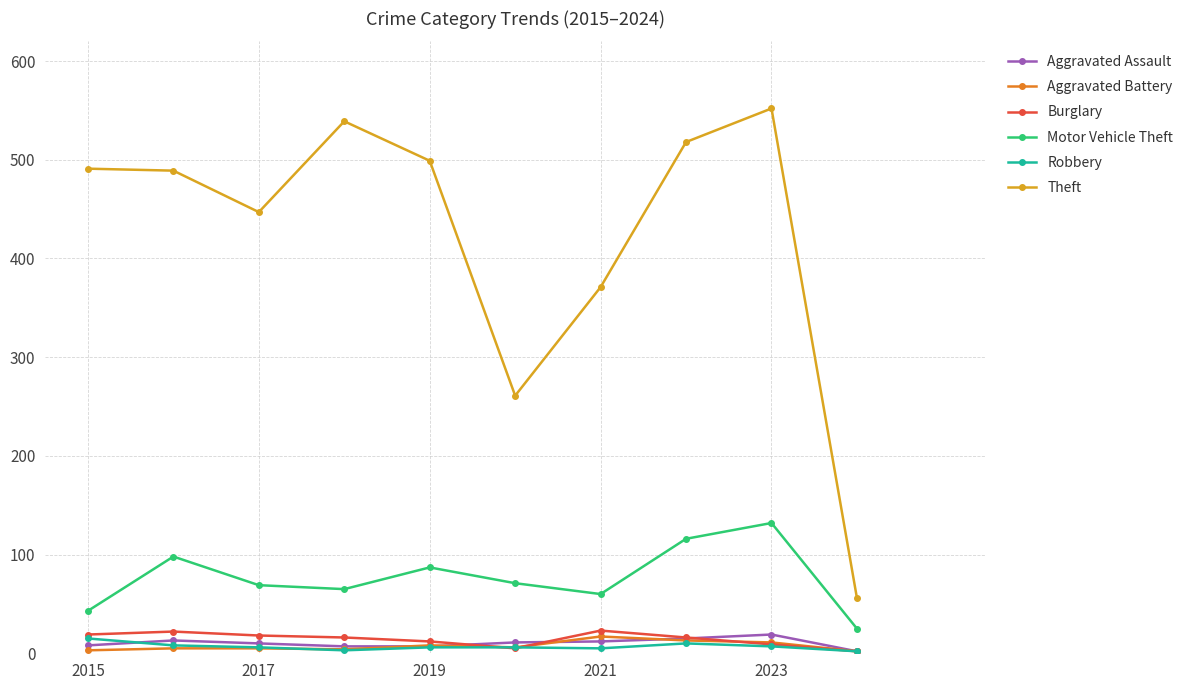

What is the value of the Aggravated Battery point at the 4th from the left?

4